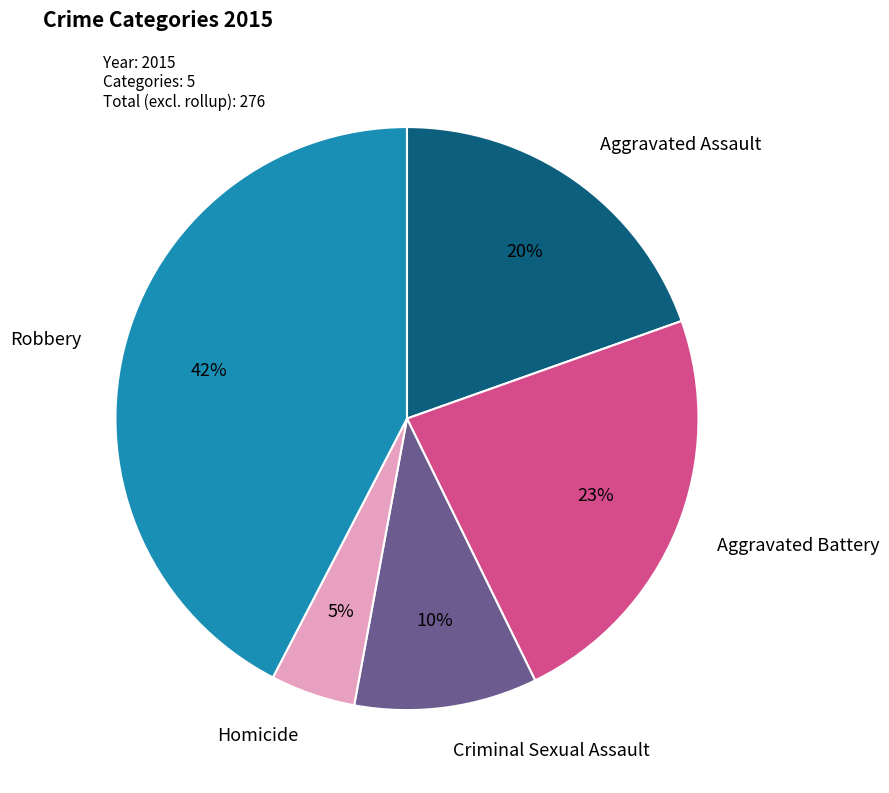

To the nearest percent, what is the combined percentage of Homicide and Robbery?

47%